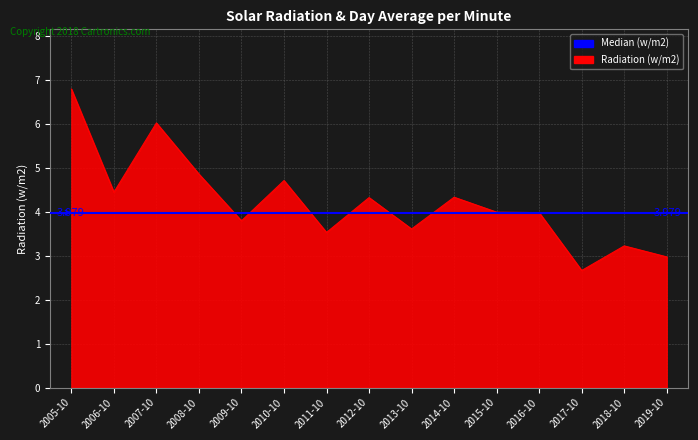

Reading right to left, list all the values displayed in this chart.

3.0	3.2	2.7	4.0	4.0	4.3	3.6	4.3	3.5	4.7	3.8	4.9	6.0	4.4	6.8